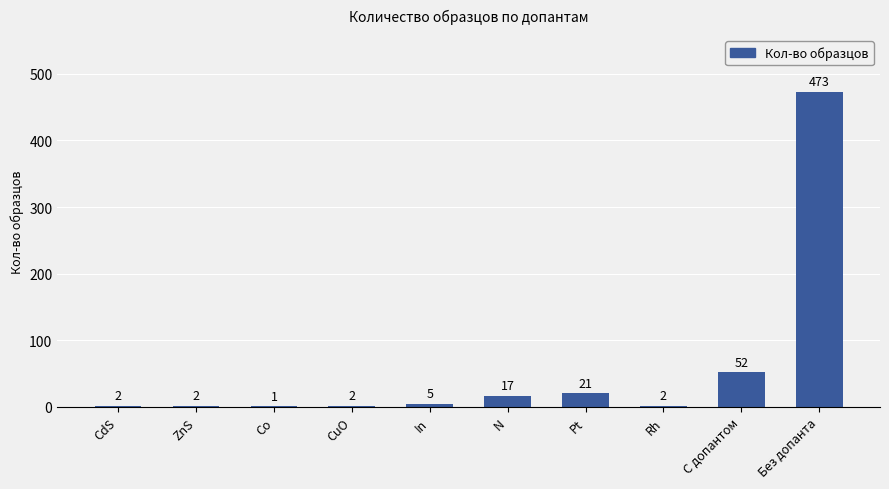

What is the change in value from CdS to Без допанта?

+471